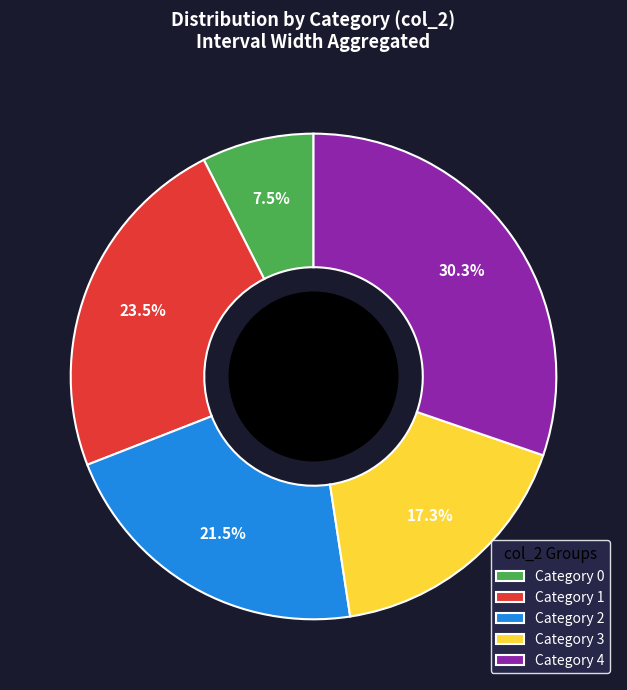

Does any single category account for the majority?

No